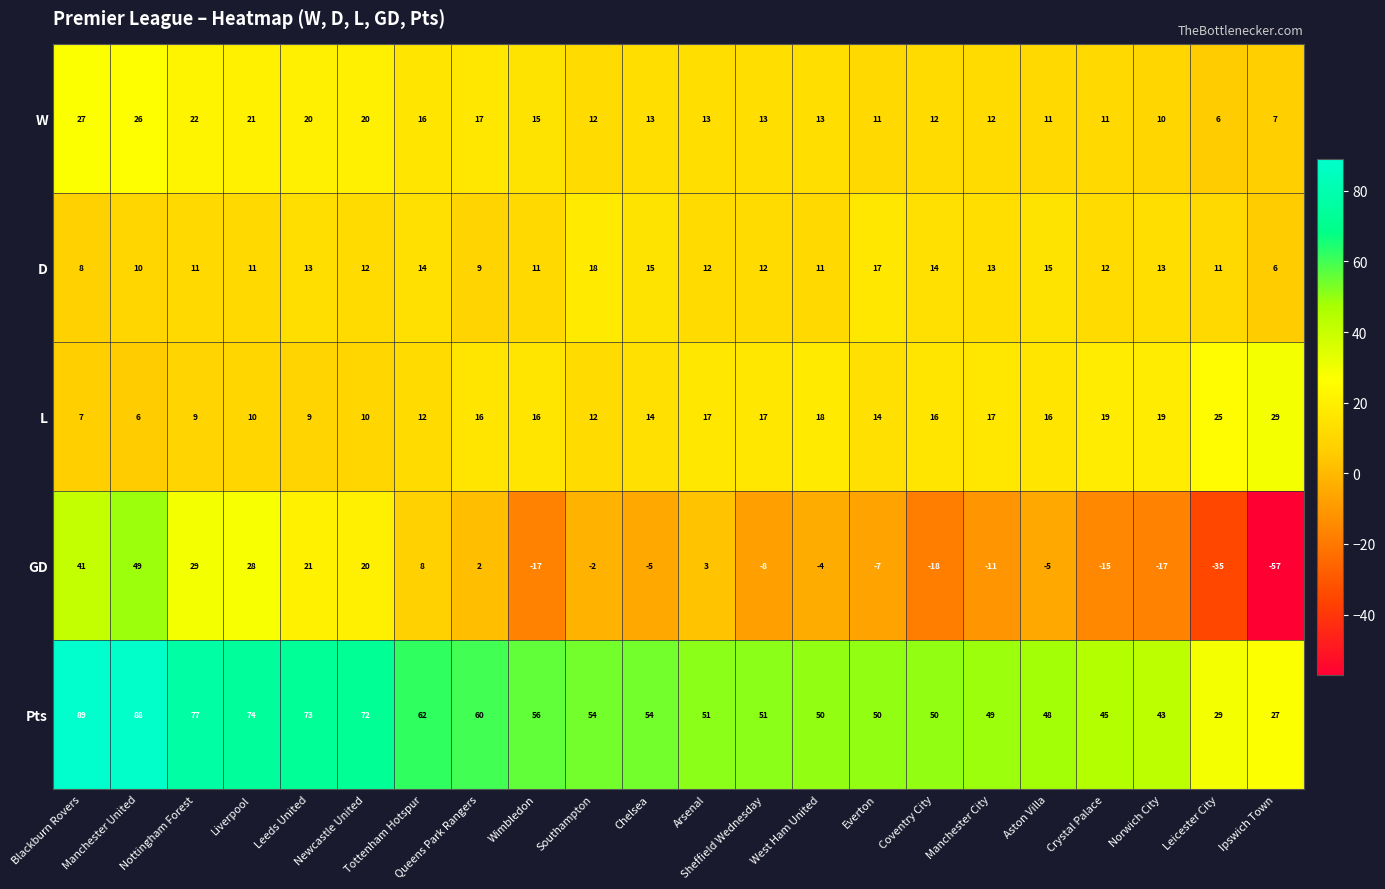

What is the average value of the D series?

12